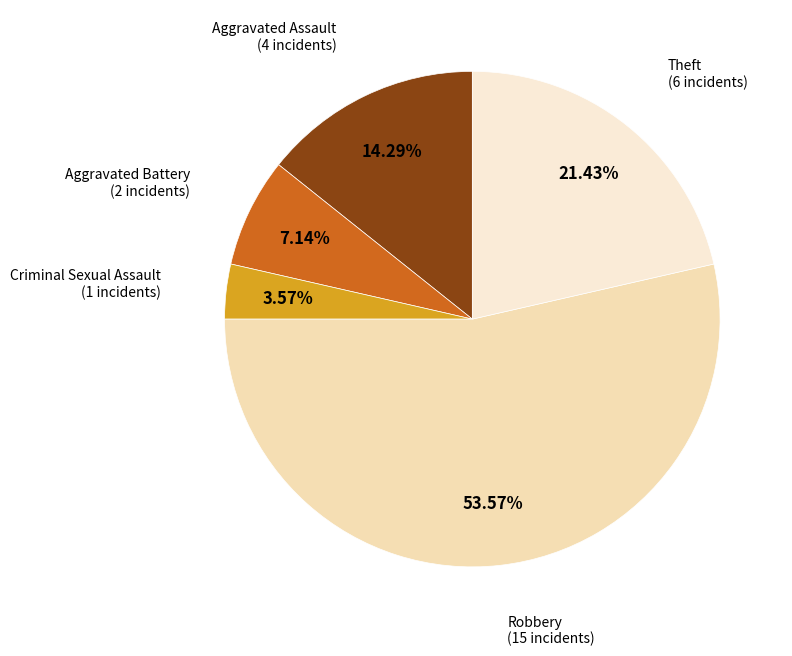

Rank the categories by value from highest to lowest.

Robbery, Theft, Aggravated Assault, Aggravated Battery, Criminal Sexual Assault